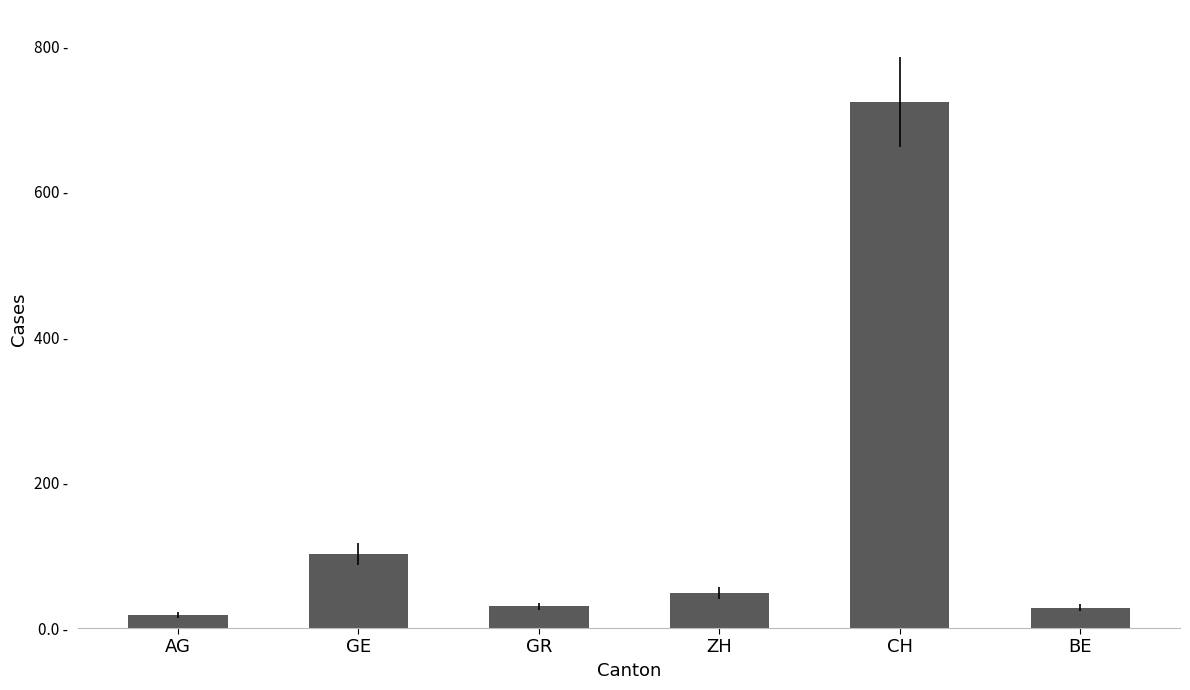

How many bars are there in total?

6